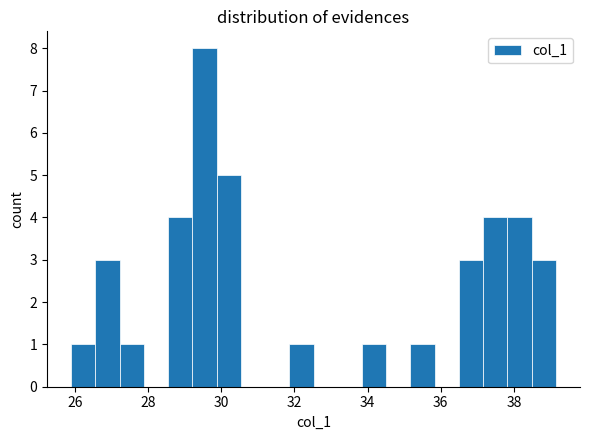

Read against the x-axis, roughly where is the centre of the tallest bar?

29.6